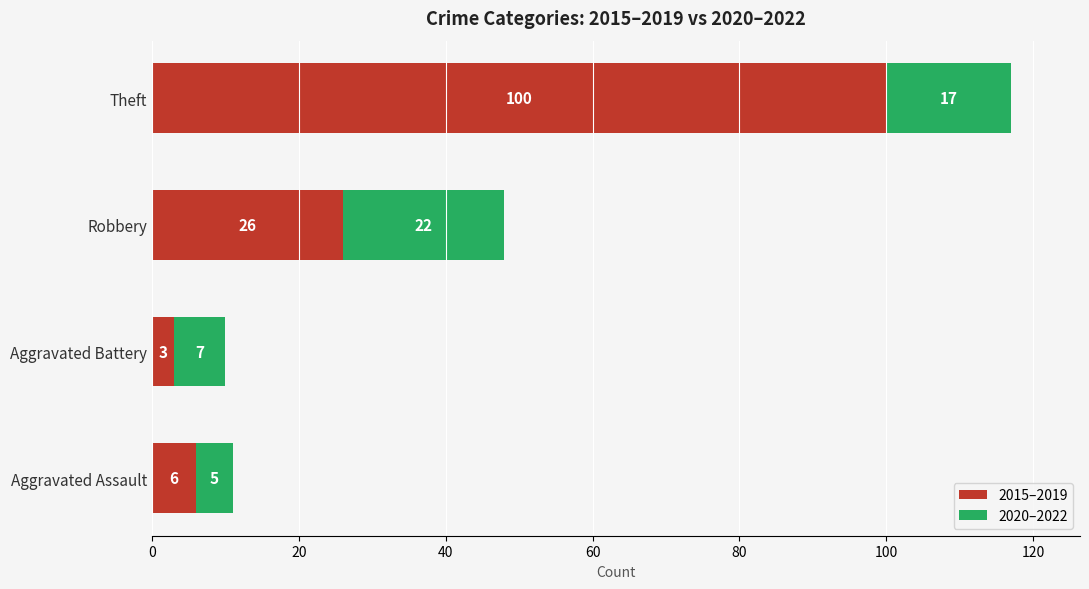

At which label is 2015–2019 closest to 51?

Robbery